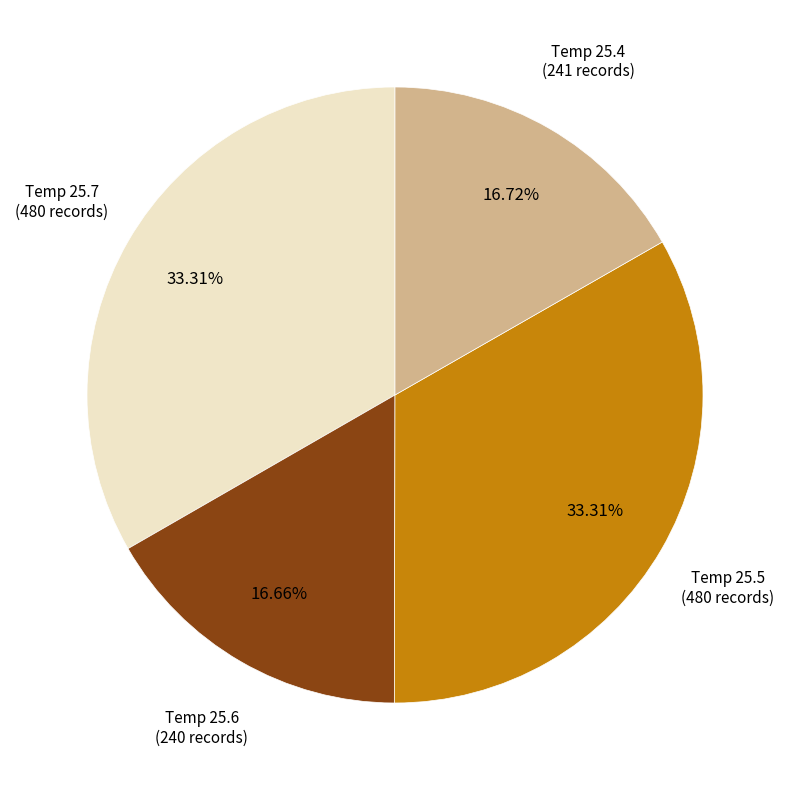

How many slices are in this pie chart?

4